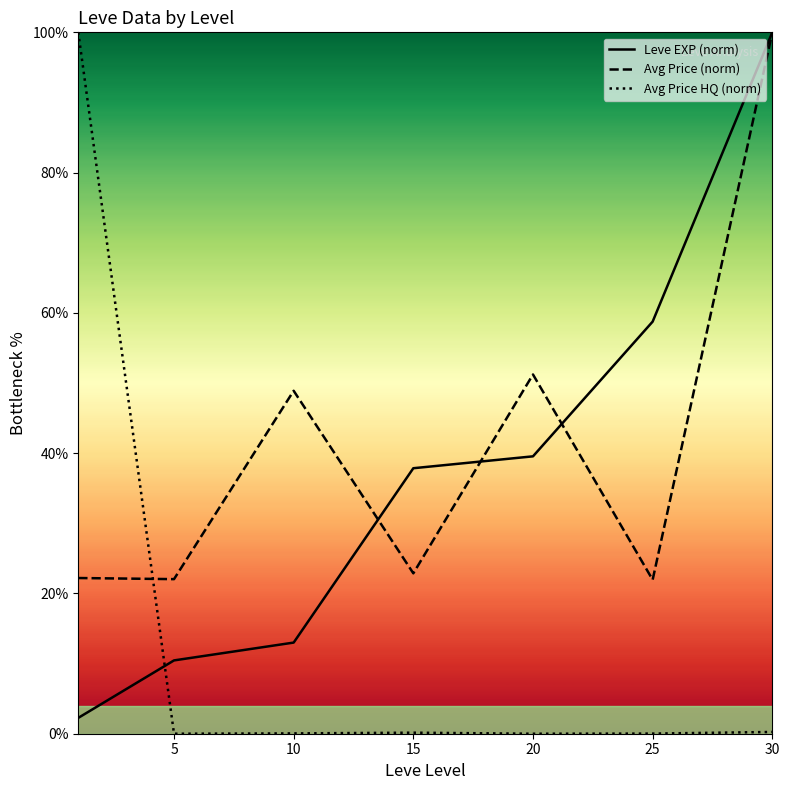

What is the maximum value shown in the chart?

100.0